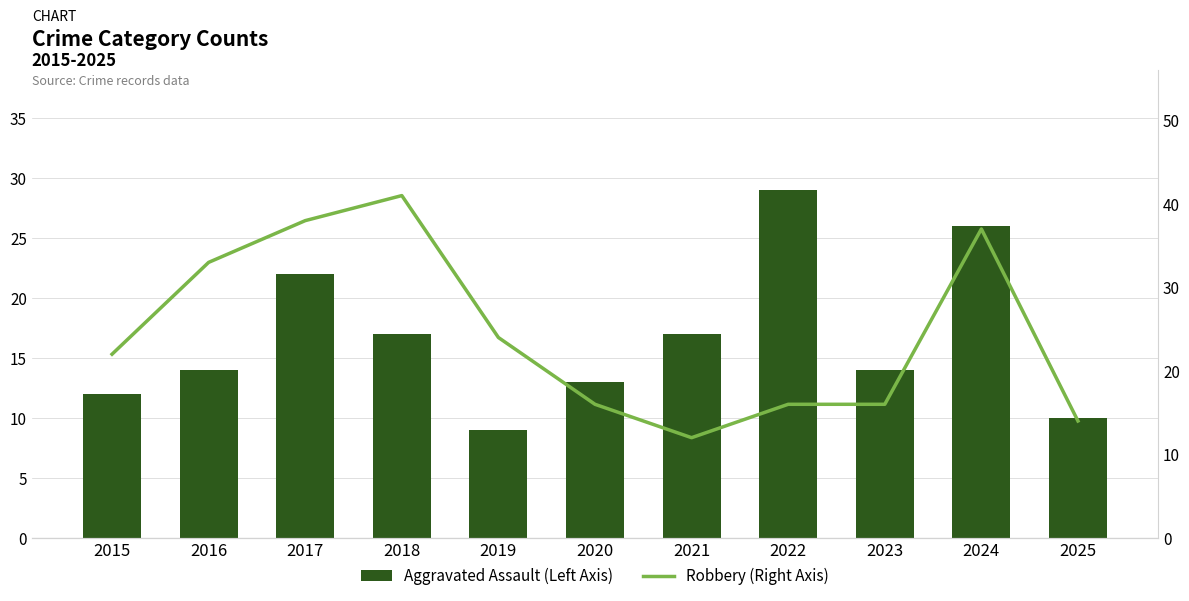

What is the value of the Aggravated Assault (Left Axis) bar at the 5th from the left?

9